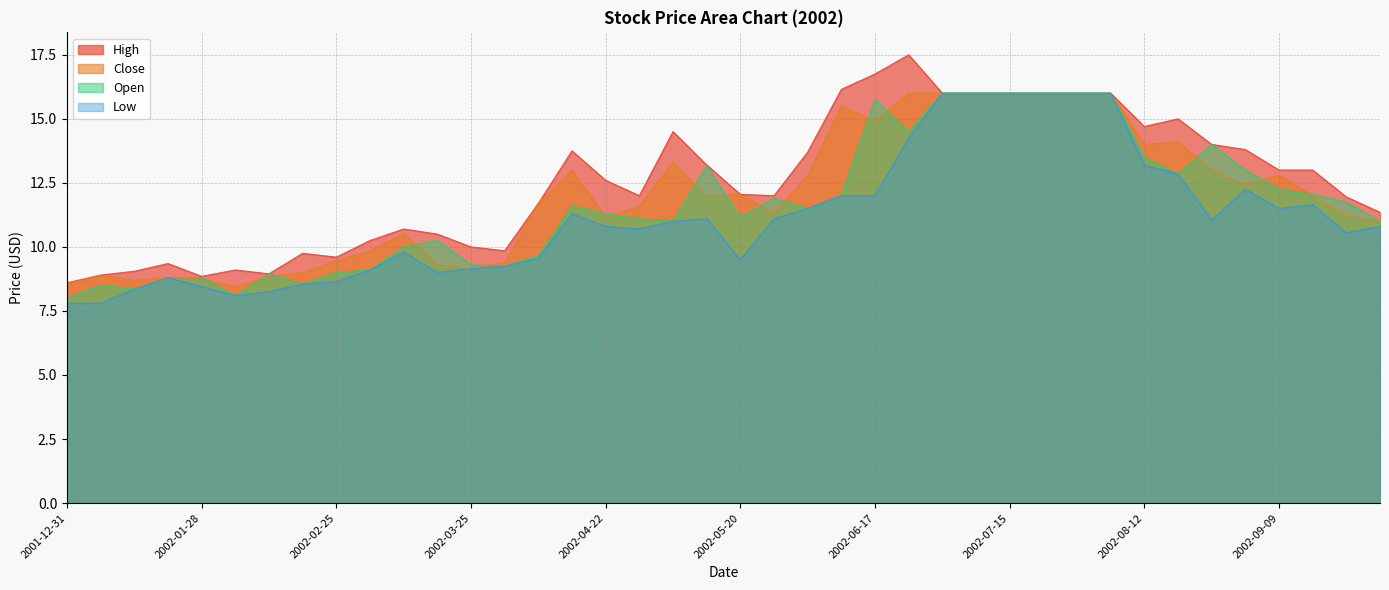

Which series has the widest spread of values?

High